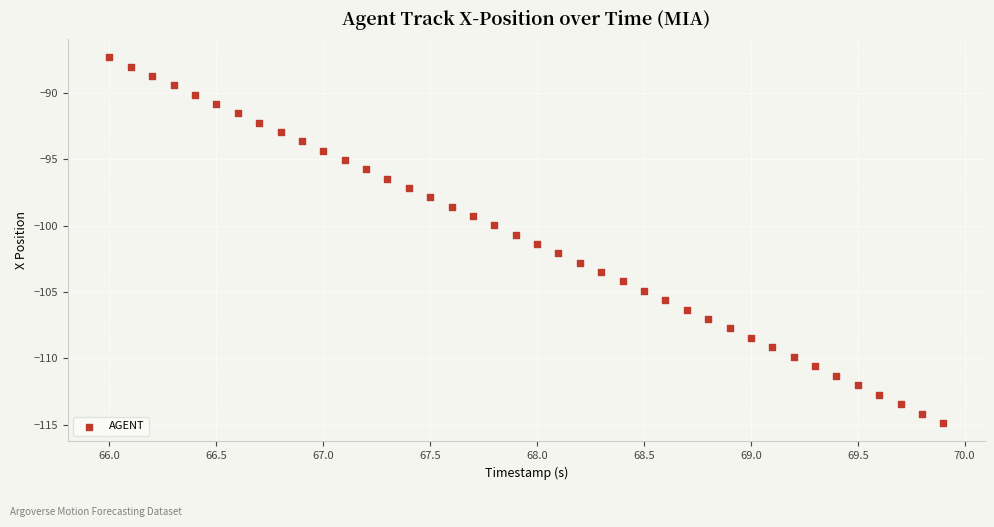

What is the range of X values (max minus min)?

3.9